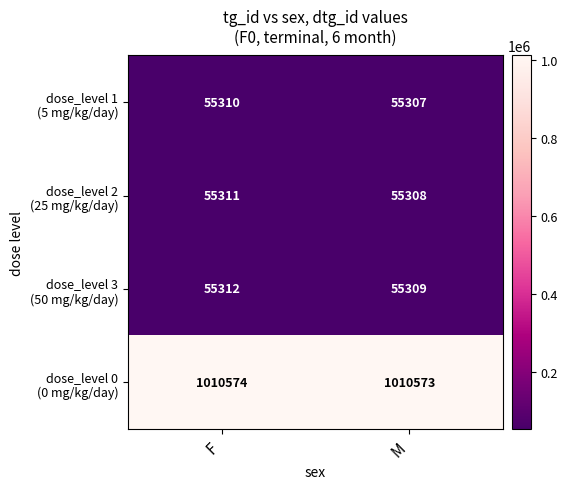

How many distinct data groups are displayed?

4